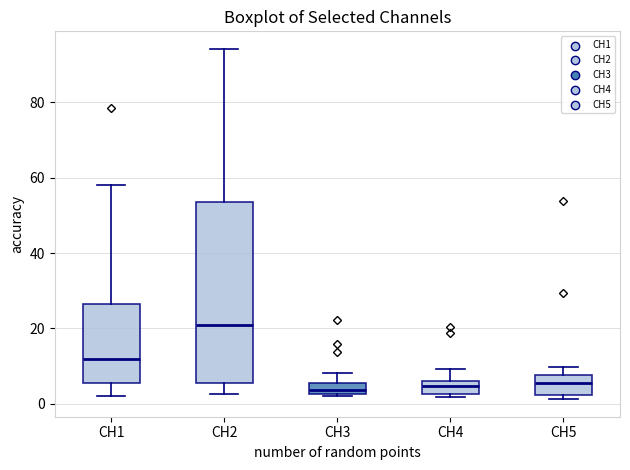

Comparing the boxes themselves (not the whiskers), which one is the tallest?

CH2